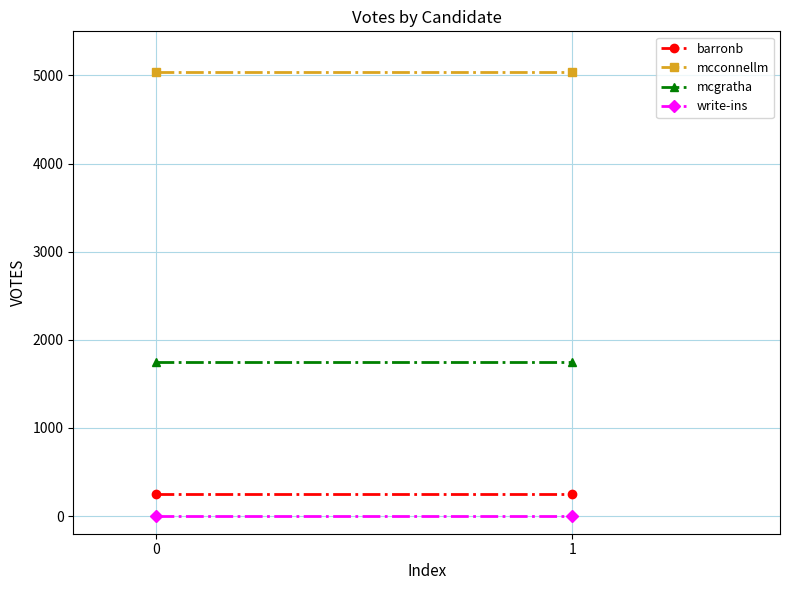

What is the minimum value for mcgratha?

1743